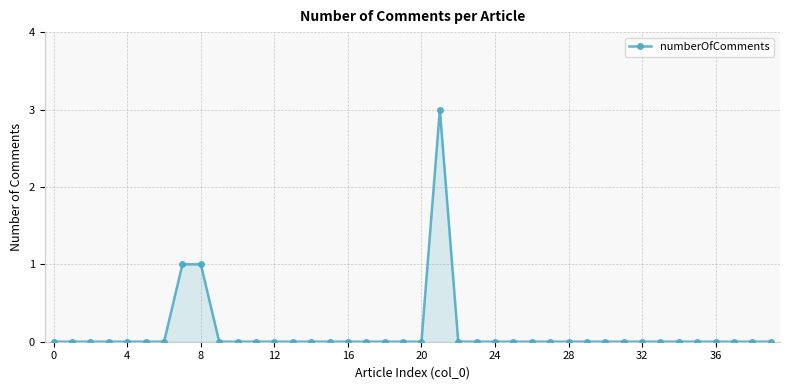

What is the difference between the maximum and minimum values?

3